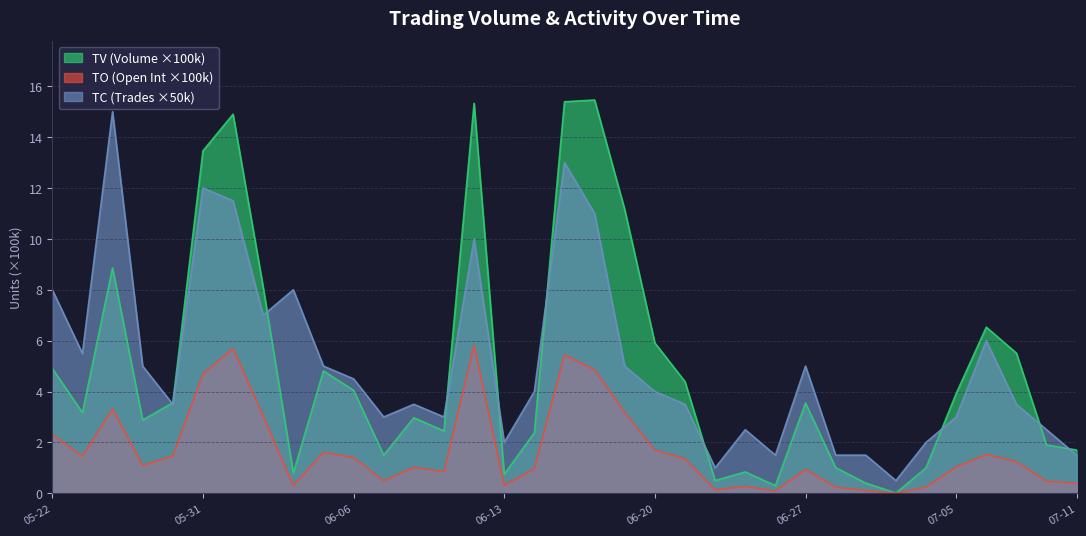

True or false: TO (Open Int) has more than 0 points higher than both neighbors.

True